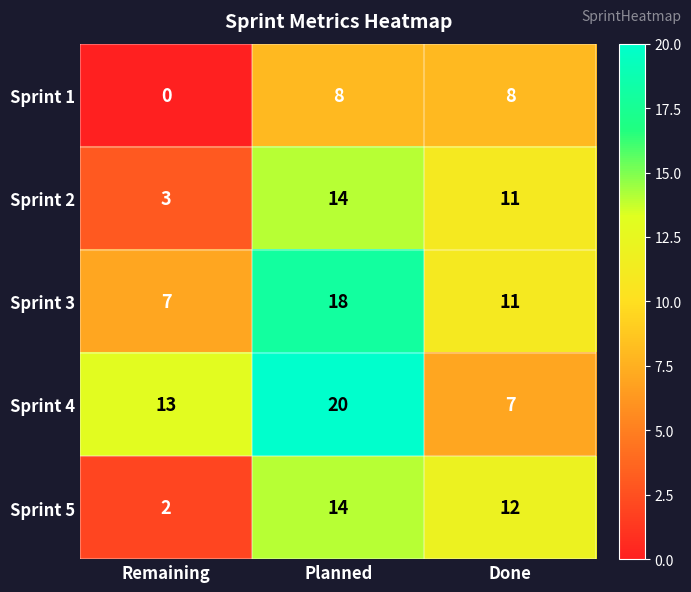

What is the sum of the Sprint 3 values at Remaining and Done?

18